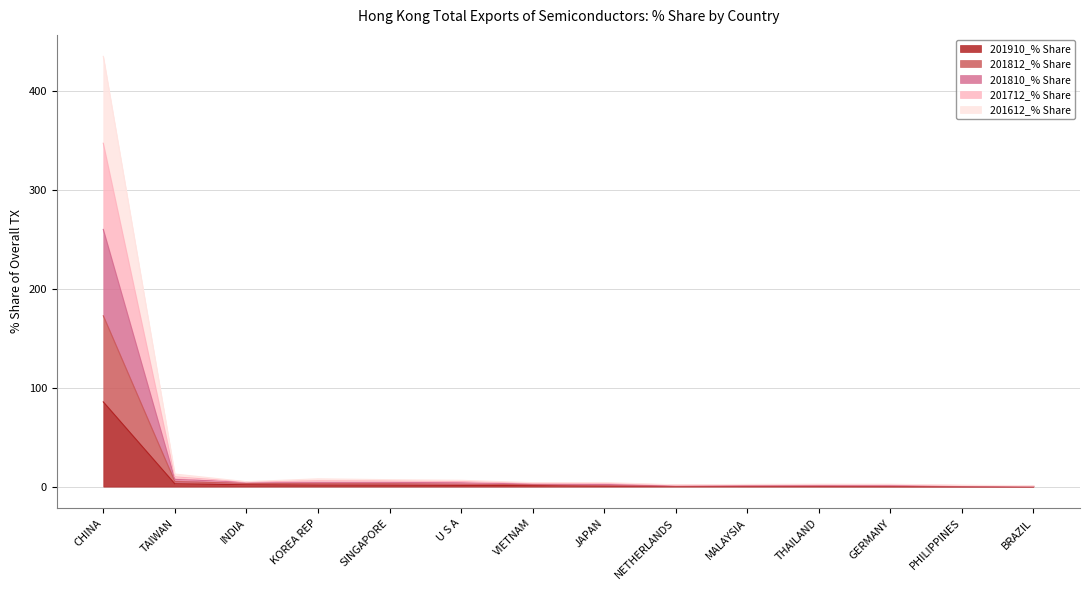

What are all the series names shown in the legend?

201910_% Share, 201812_% Share, 201810_% Share, 201712_% Share, 201612_% Share